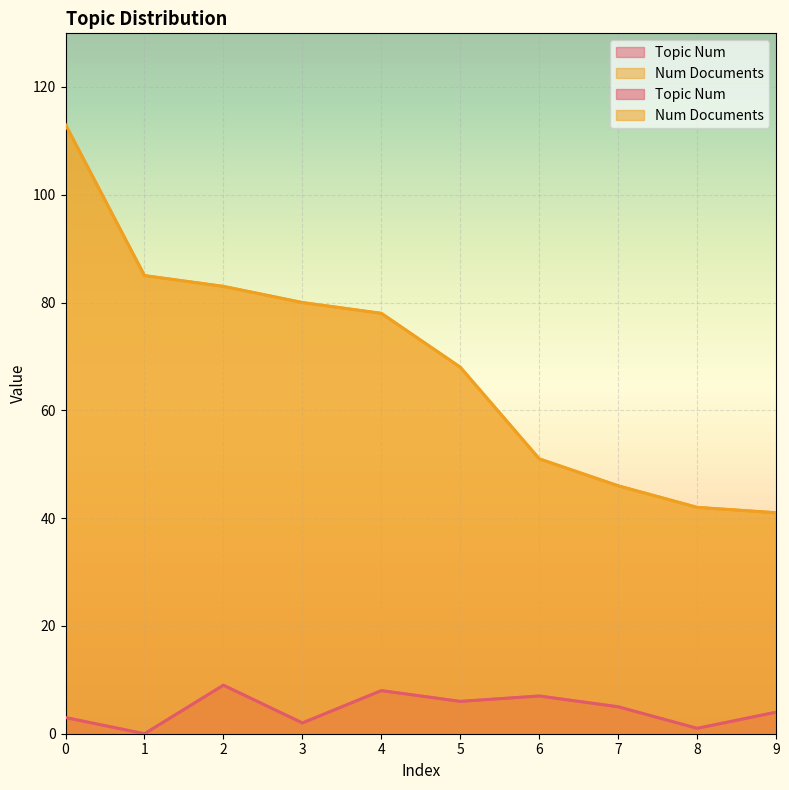

How many Topic Num values are between 2 and 7?

6